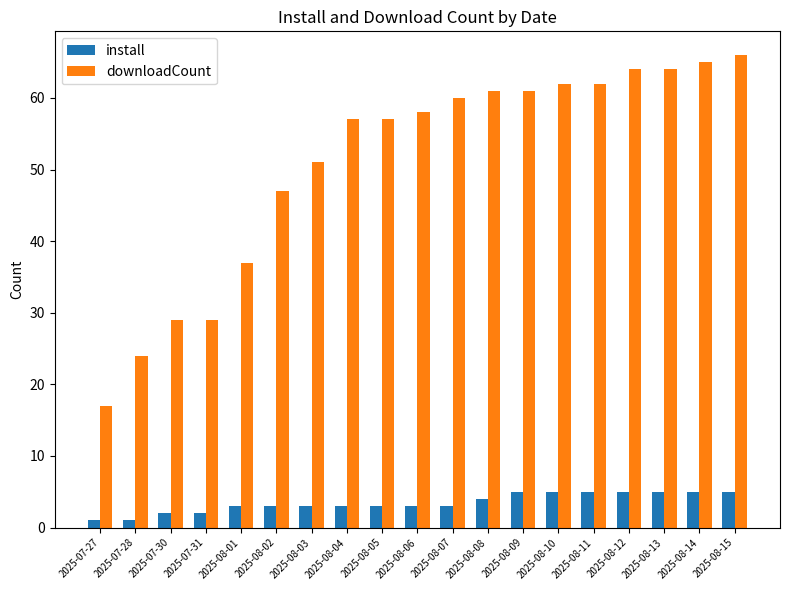

What is the value of the install bar at the 18th from the left?

5